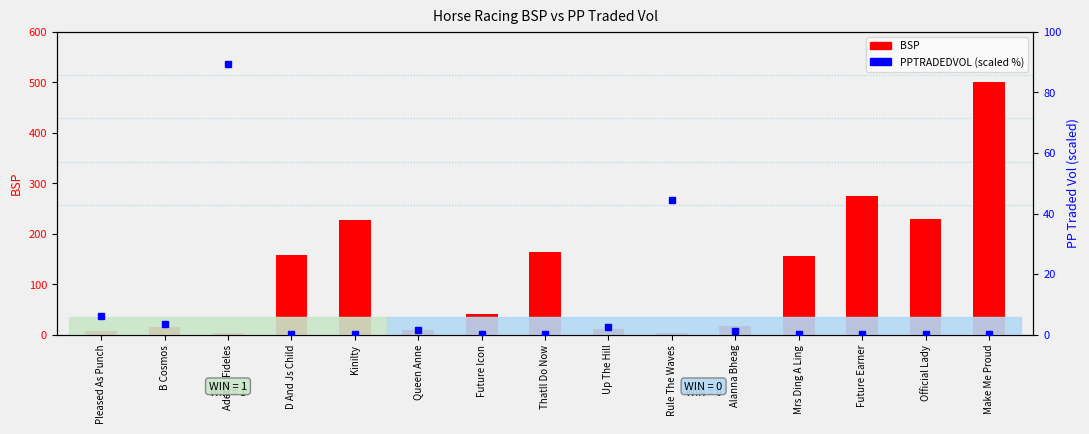

What is the label of the 7th bar from the right?

Up The Hill